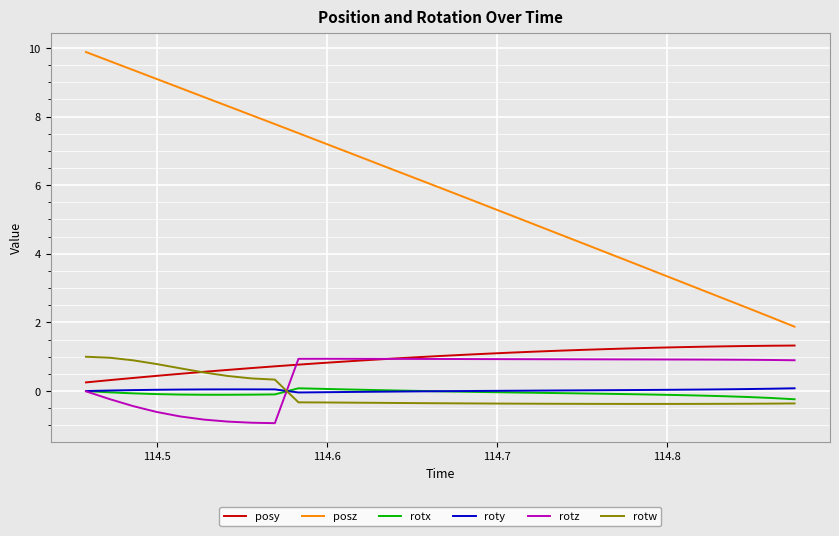

True or false: rotw and posz intersect in this chart.

False